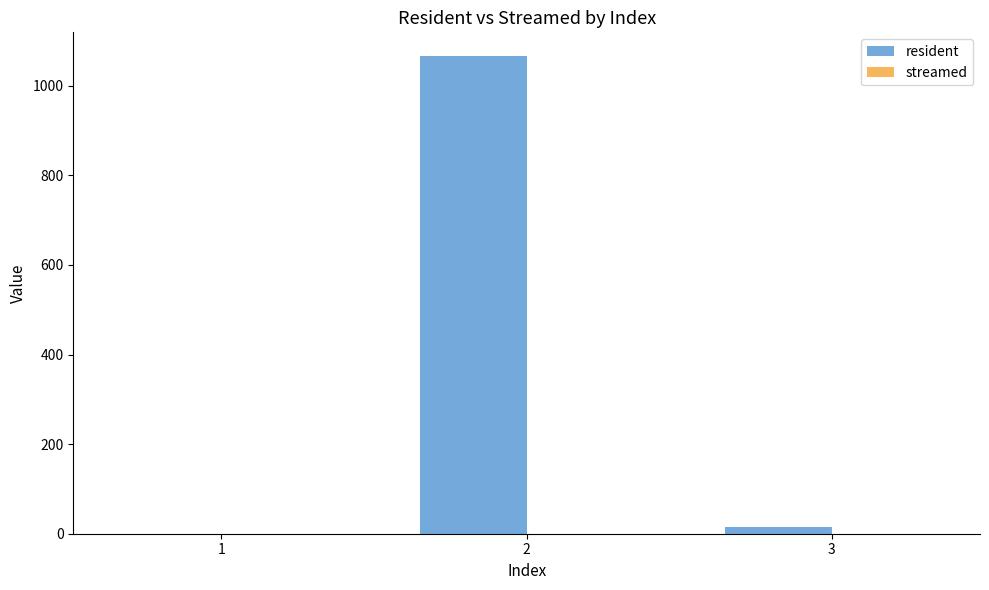

Reading left to right, extract all data points from this chart.

1=0	2=1066	3=16